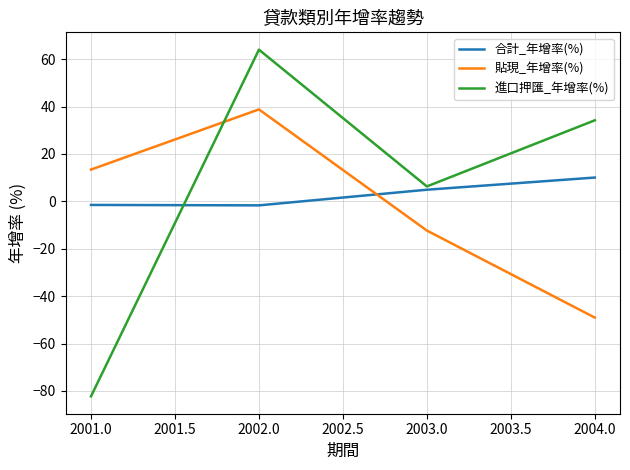

True or false: 進口押匯_年增率(%) has a value of -141.5 at 2001.0.

False